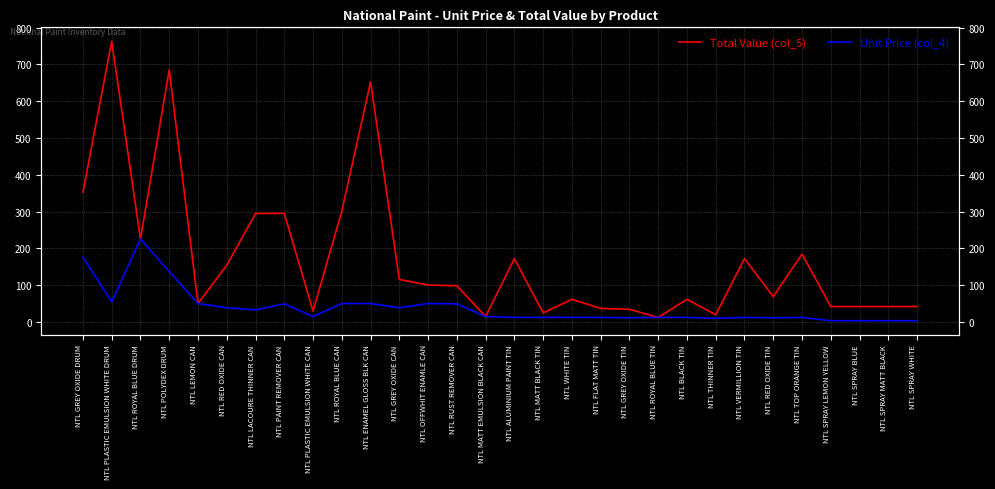

What is the difference between the maximum and second lowest values in the Unit Price (col_4) series?

222.0